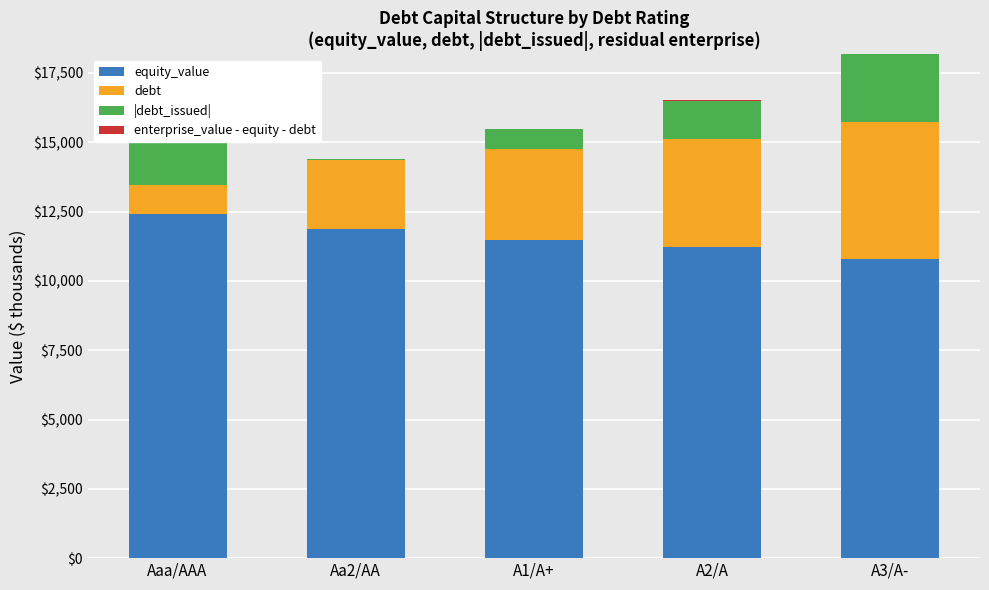

What is the value of the enterprise_value - equity - debt bar at the 2nd from the left?

-3.1